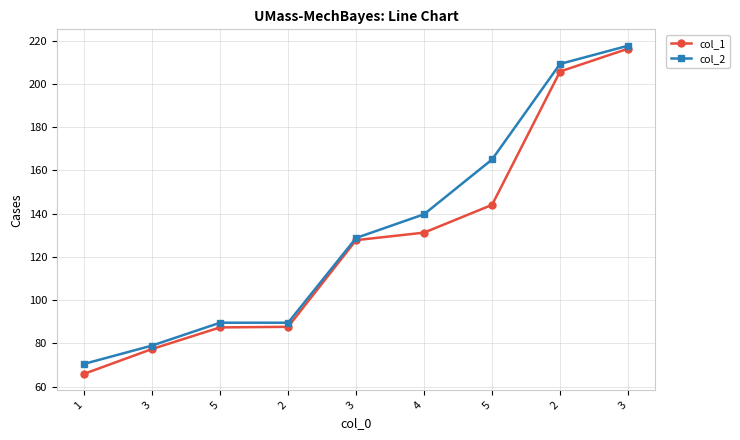

Where does the col_1 series first go above 127?

3